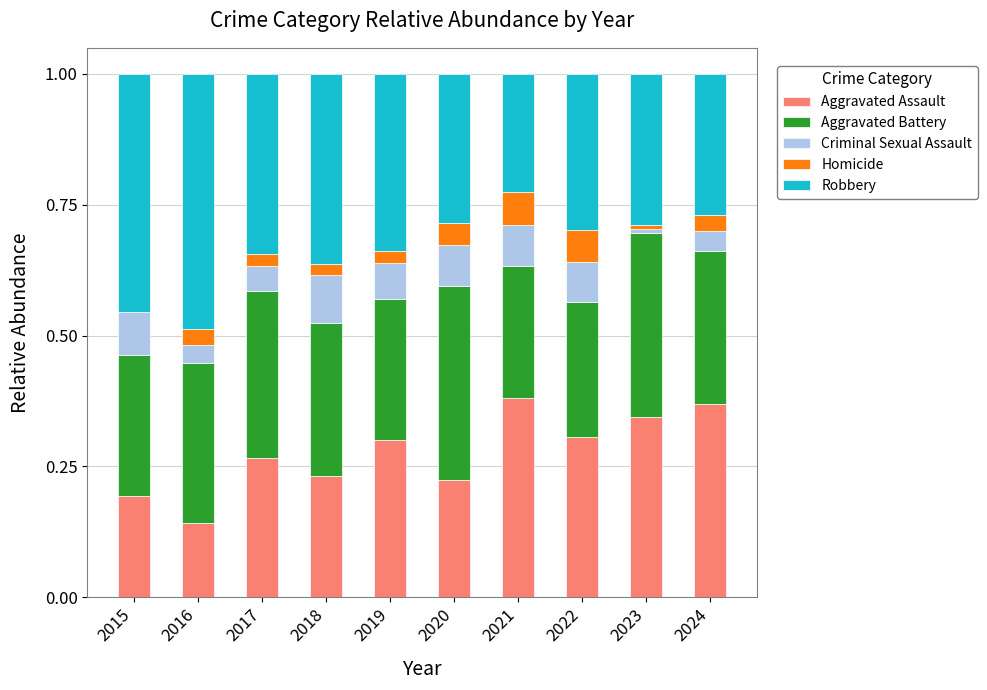

Is it true that Aggravated Assault equals 0.2 at 2016?

False